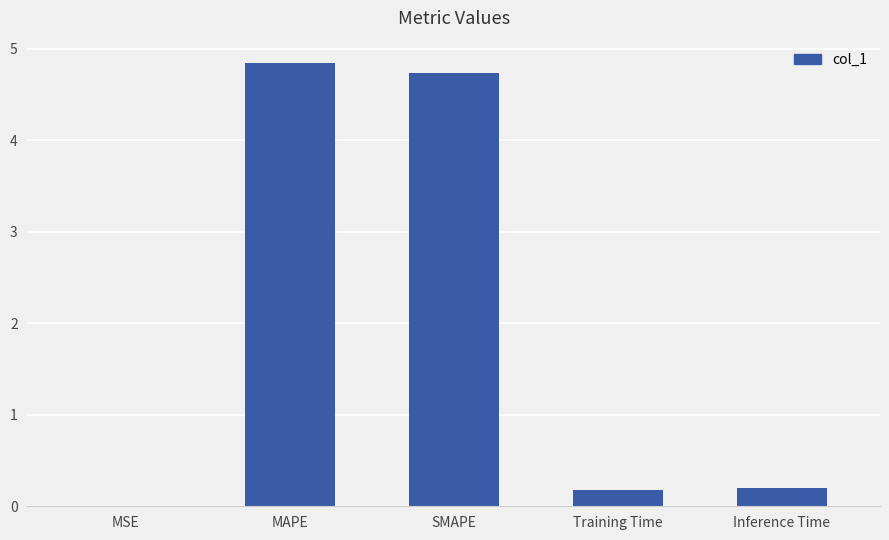

What is the average value?

2.0